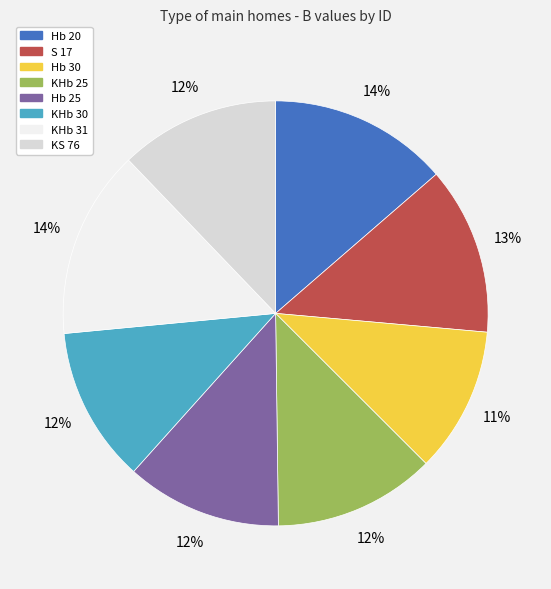

How many segments does this pie chart have?

8